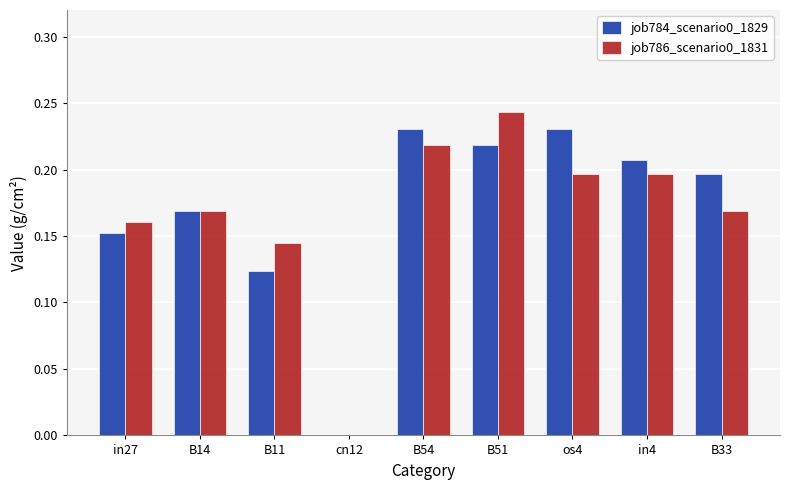

At which category is the sum across all series the highest?

B51